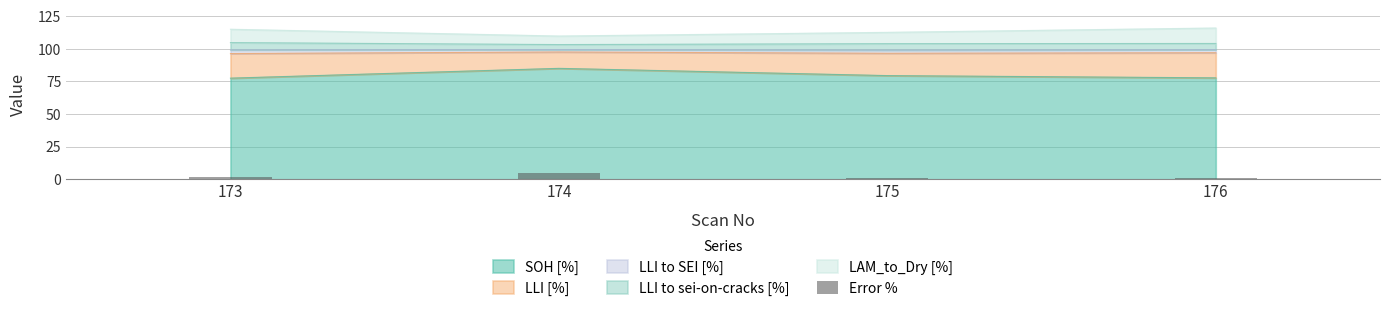

What is the difference between the maximum and minimum values?

3.6